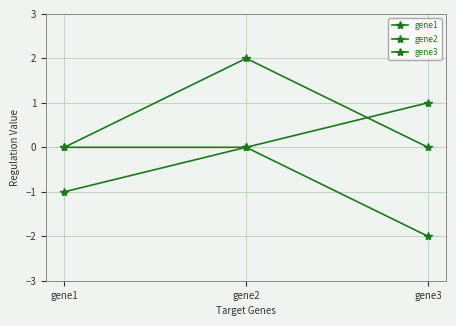

The value of gene2 at gene2 is 0. True or false?

True